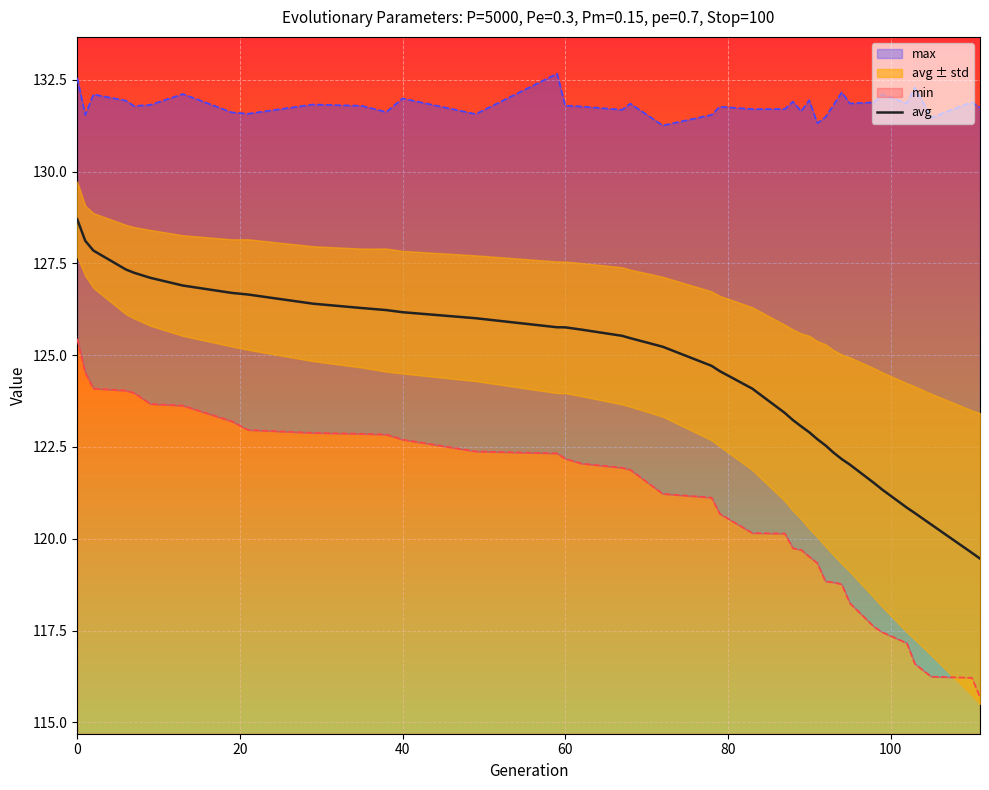

True or false: there are more than 0 points higher than both neighbors.

False